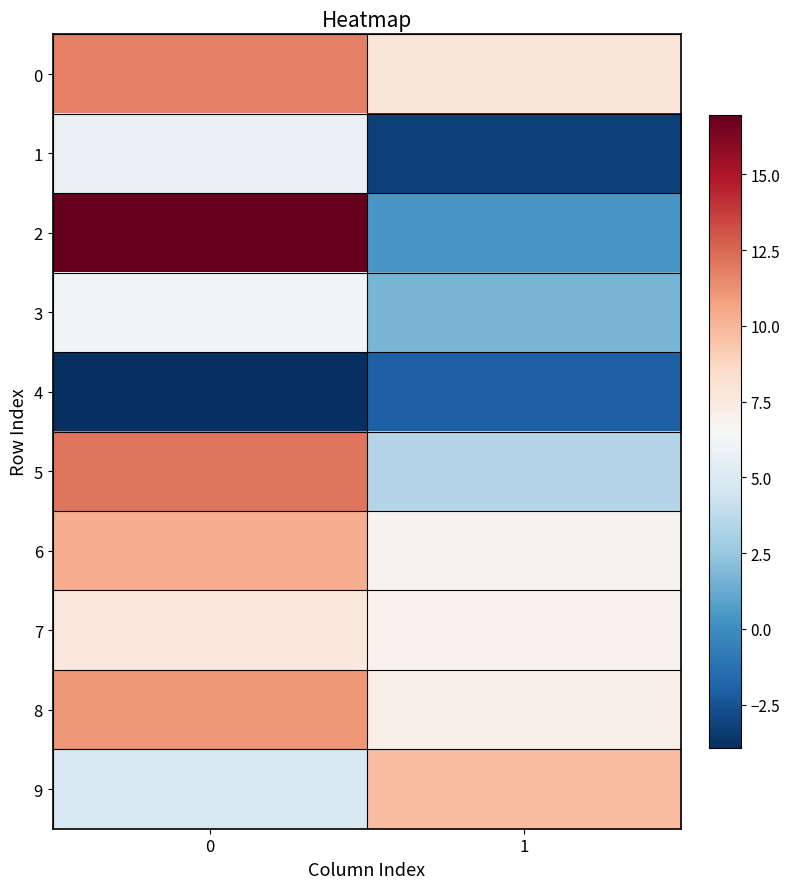

Reading right to left, list all the values displayed in this chart.

row_0: 7.8	11.8
row_1: -3.2	5.8
row_2: 0.4	17.0
row_3: 1.7	6.3
row_4: -2.0	-3.9
row_5: 3.5	12.1
row_6: 6.8	10.3
row_7: 6.9	7.6
row_8: 7.2	11.1
row_9: 9.8	4.8